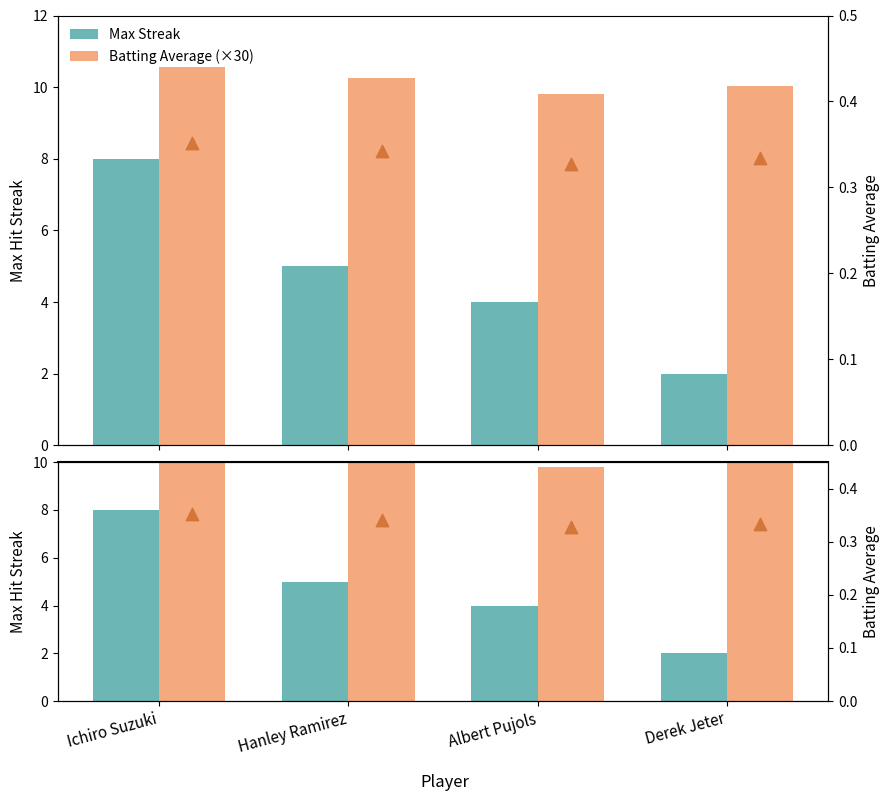

Is the value of Batting Average (×30) at Ichiro Suzuki greater than the value of Max Streak at Ichiro Suzuki?

Yes